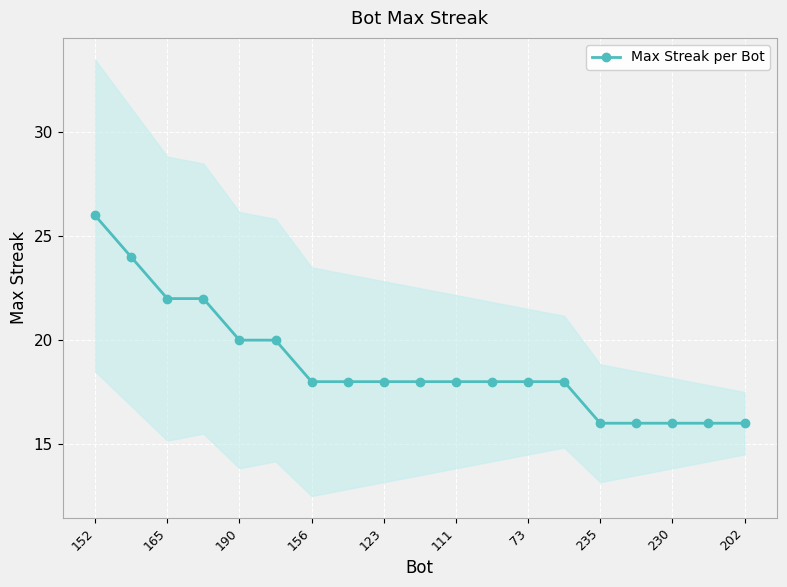

The Max Streak per Bot series shows 16 at 202. True or false?

True